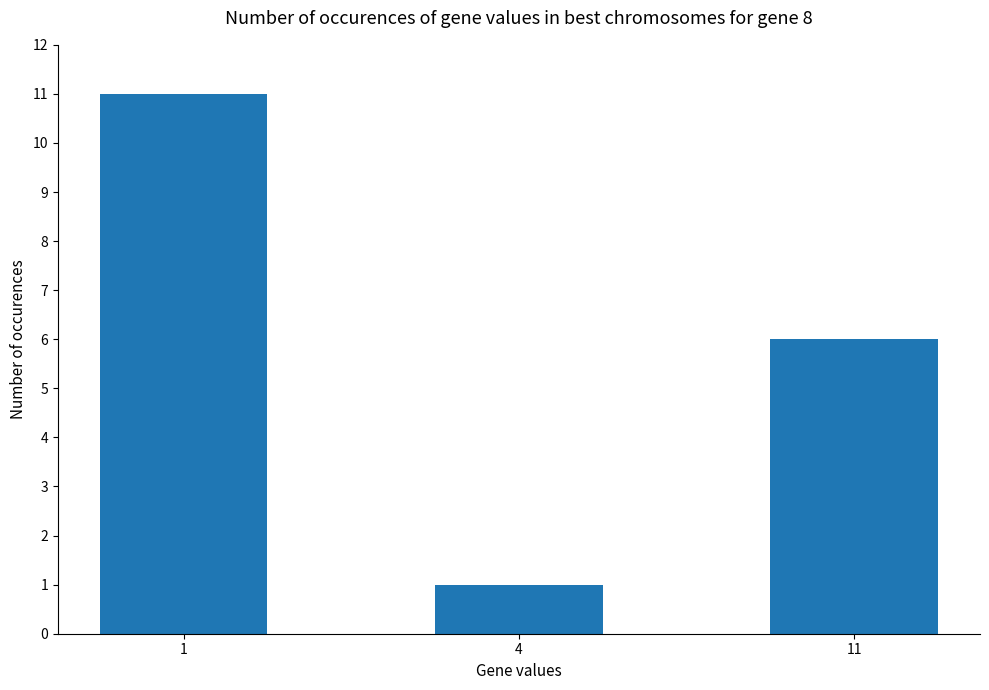

Reading left to right, transcribe all the data shown in this chart.

11	1	6